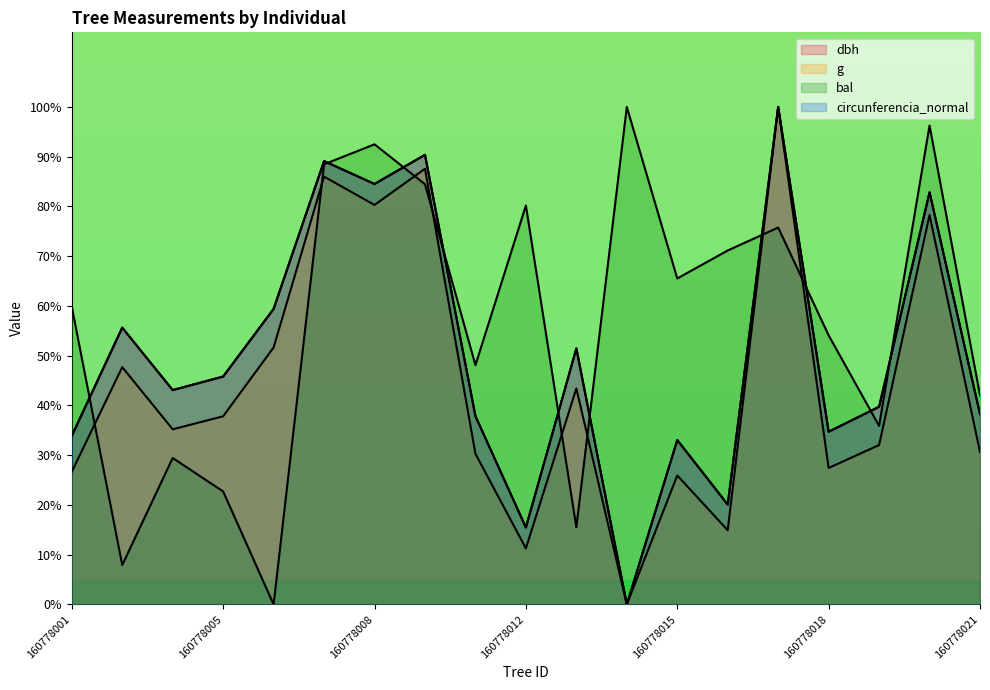

The dbh series shows 164.5 at 160778017. True or false?

False